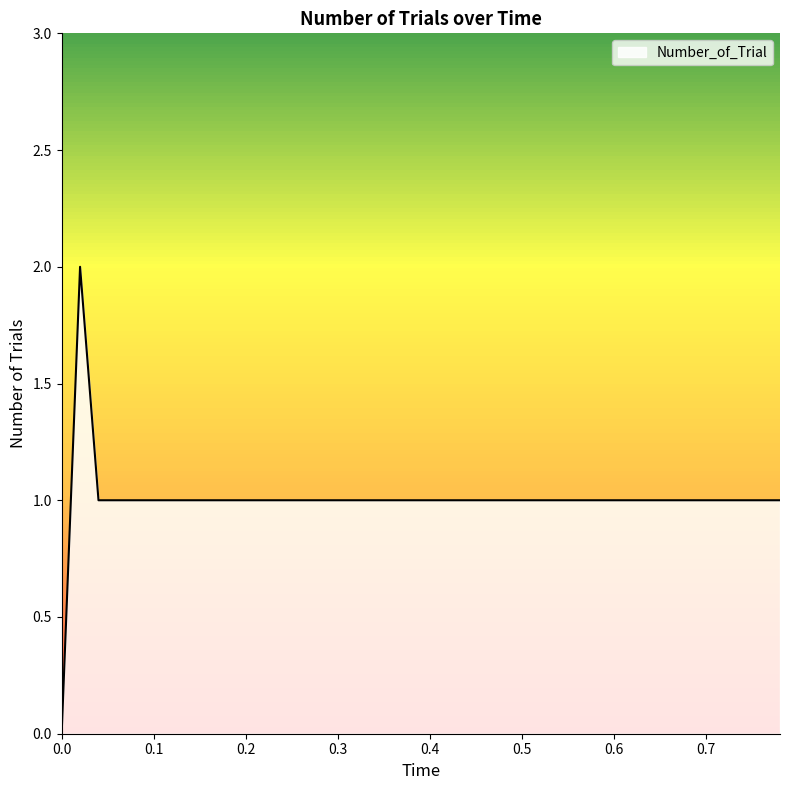

What is the difference between the maximum and minimum values?

2